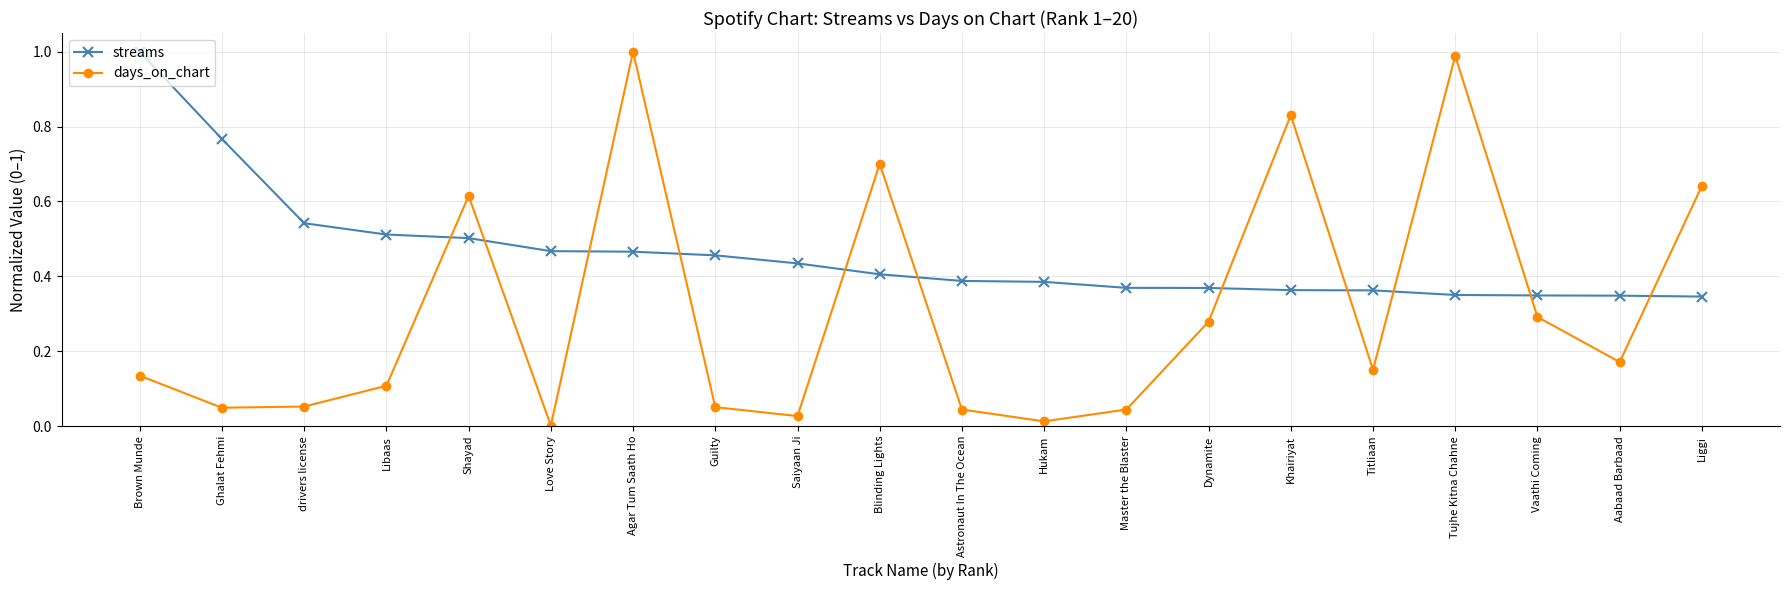

What is the sum of the days_on_chart values at Agar Tum Saath Ho and Aabaad Barbaad?

1.2